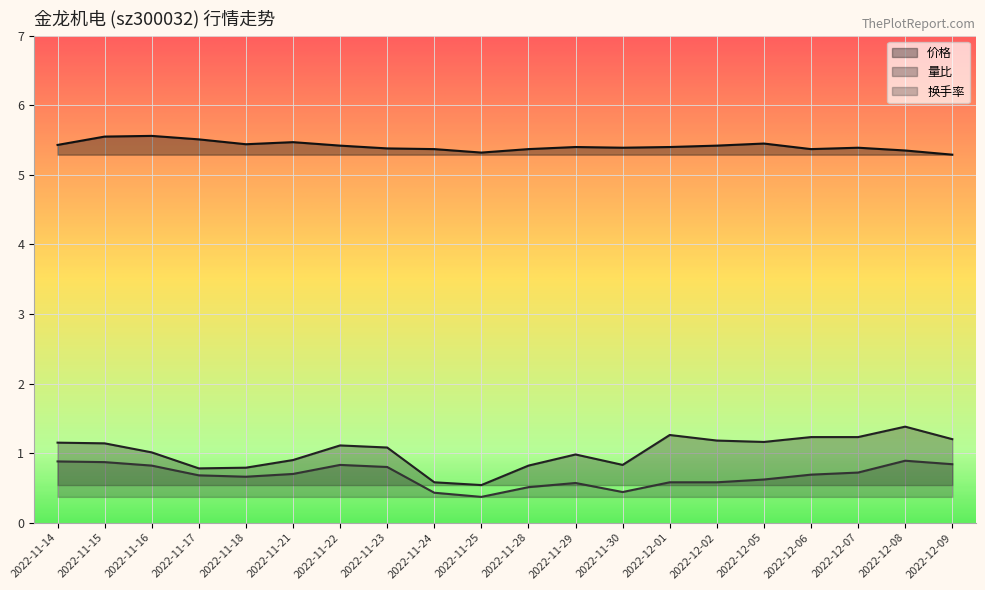

What position from the left is 2022-12-05?

16